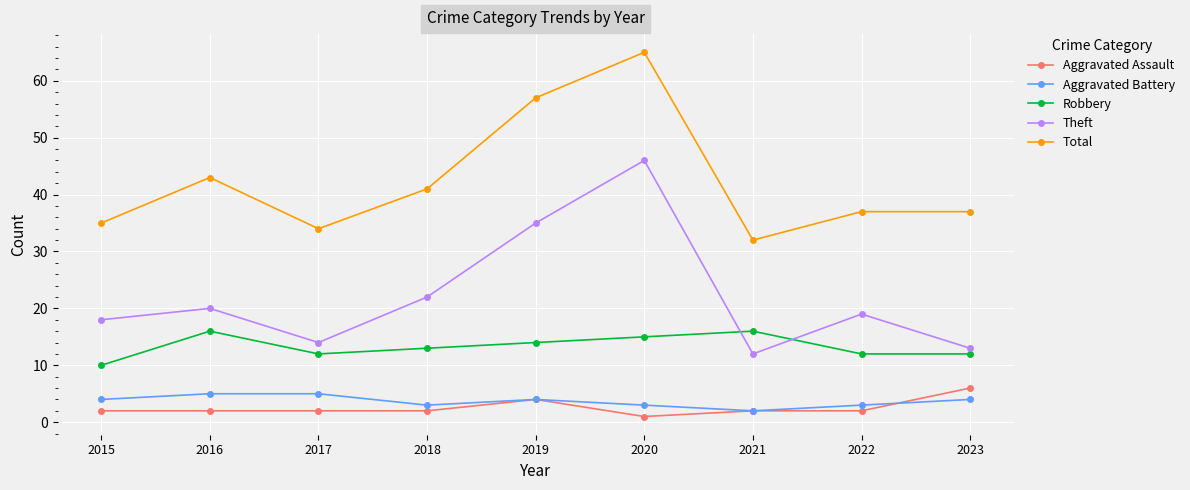

What is the value of the Theft point at the 8th from the left?

19